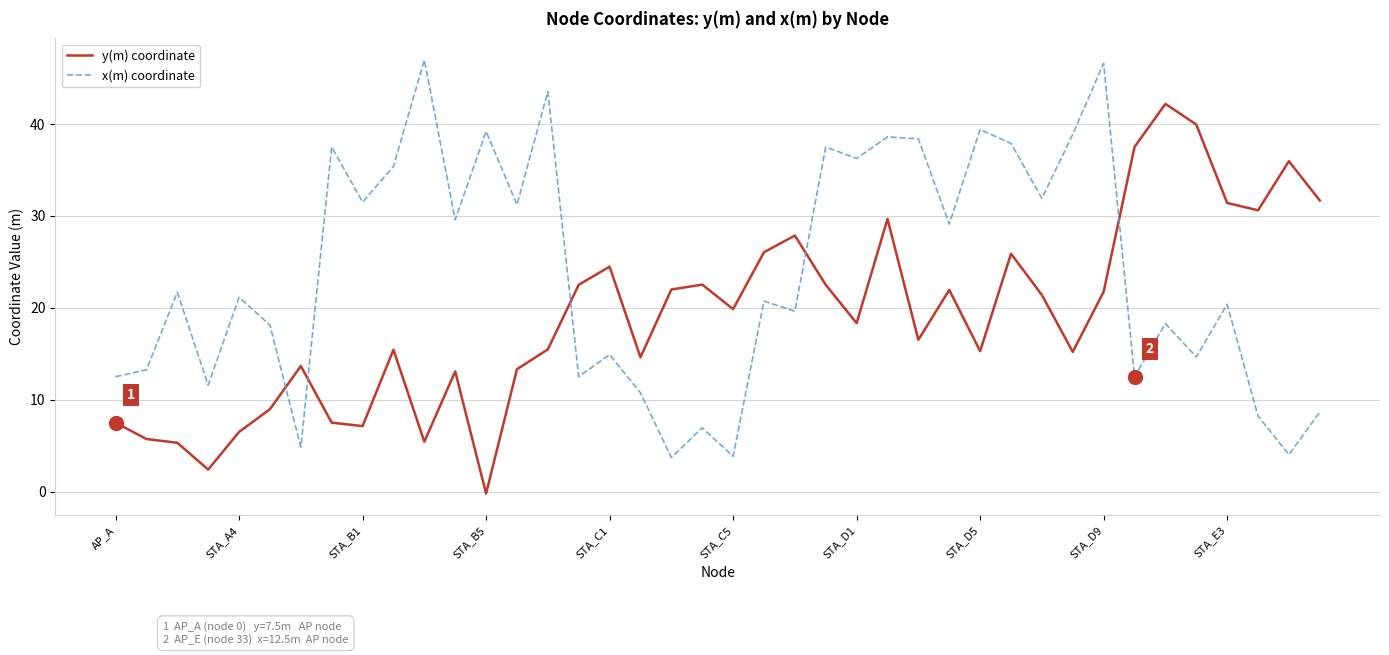

Which series has the largest total across all categories?

x(m) coordinate